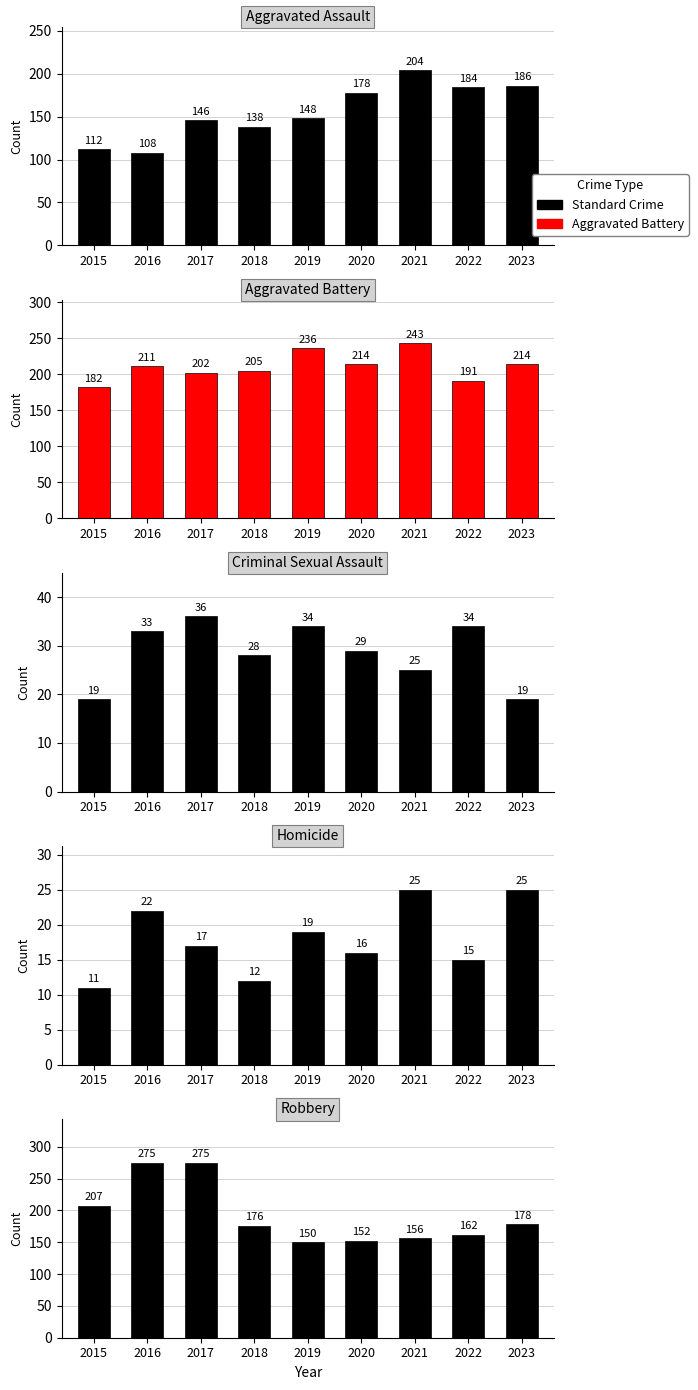

Which series has the widest spread of values?

Robbery